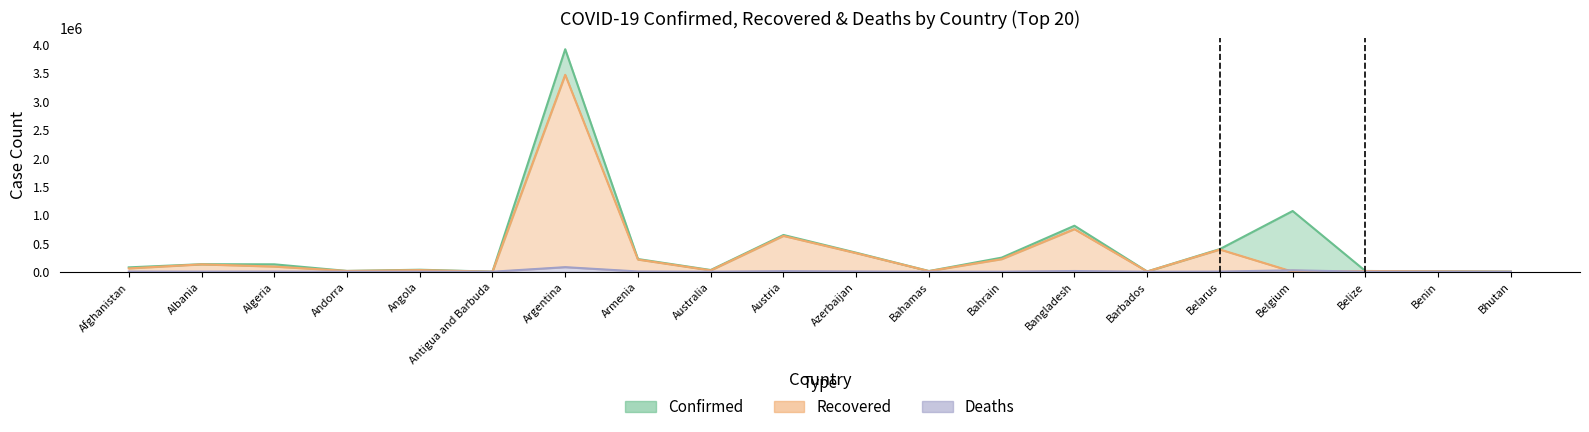

At which category does Confirmed reach its first local peak?

Albania